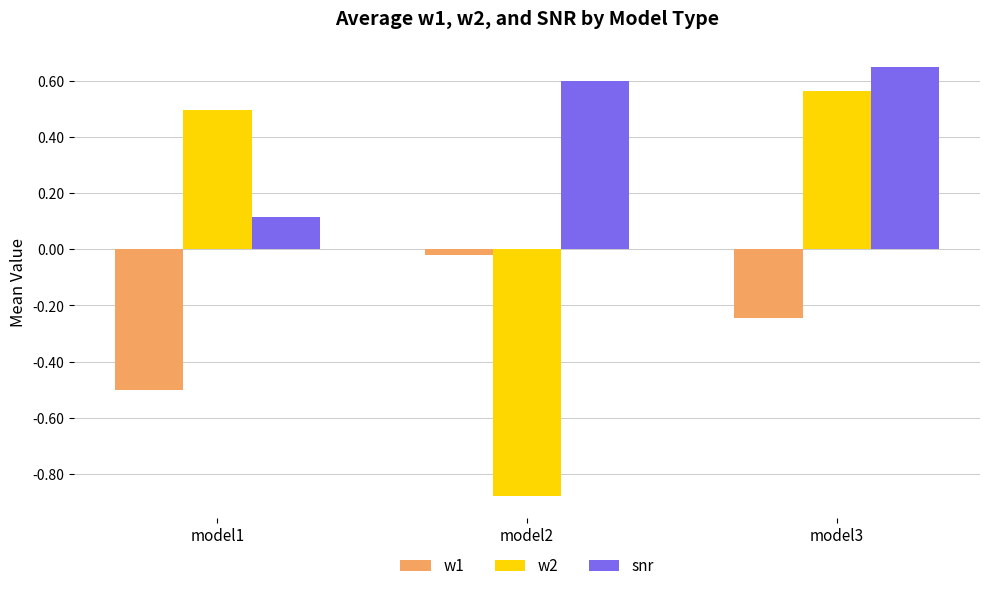

Which series has the largest range (max minus min)?

w2